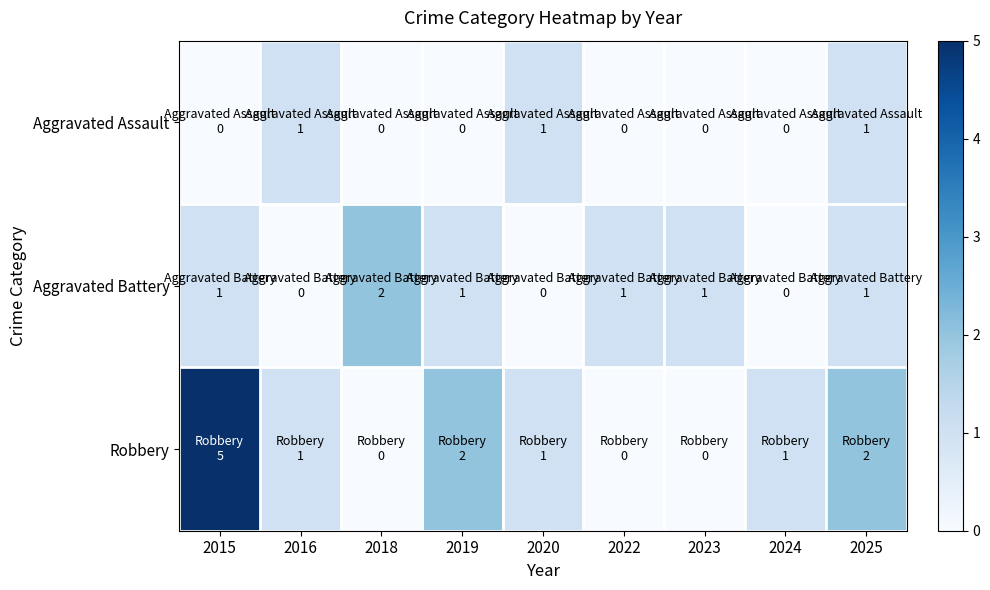

Rank the series at 2018 from lowest to highest value.

Aggravated Assault, Robbery, Aggravated Battery